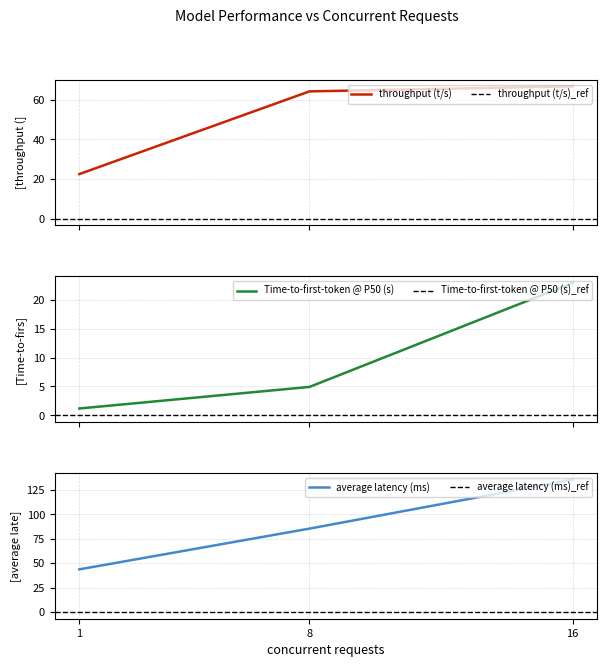

Which label corresponds to the largest value in the chart?

16